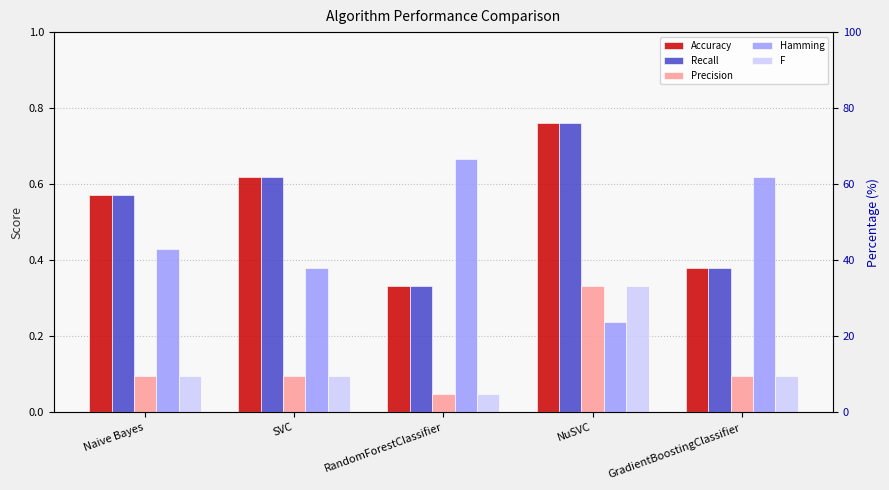

Between Naive Bayes and SVC, which series saw the biggest shift?

Accuracy